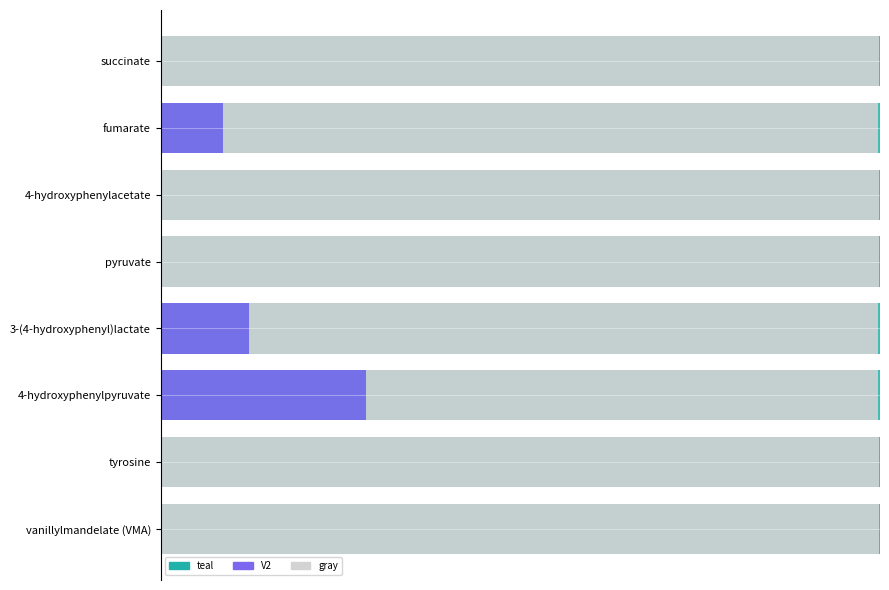

Reading left to right, transcribe all the data shown in this chart.

background: 0=0.8	2=0.8	4=0.8	6=0.8	8=0.8	10=0.8	12=0.8	14=0.8
gray_fill: 0=15.4	2=14.0	4=15.4	6=15.4	8=13.5	10=10.9	12=15.4	14=15.4
V2: 0=0.0	2=1.3	4=0.0	6=0.0	8=1.9	10=4.4	12=0.0	14=0.0